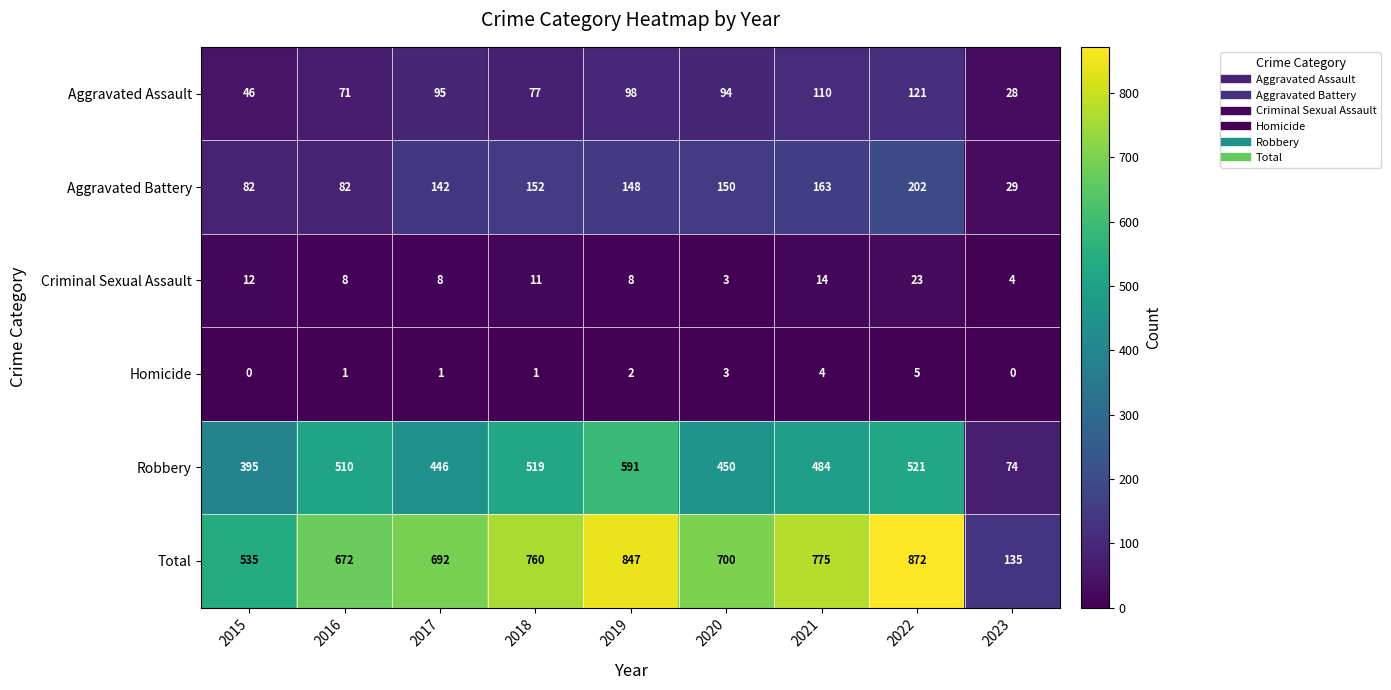

What is the sum of all Total values?

5988